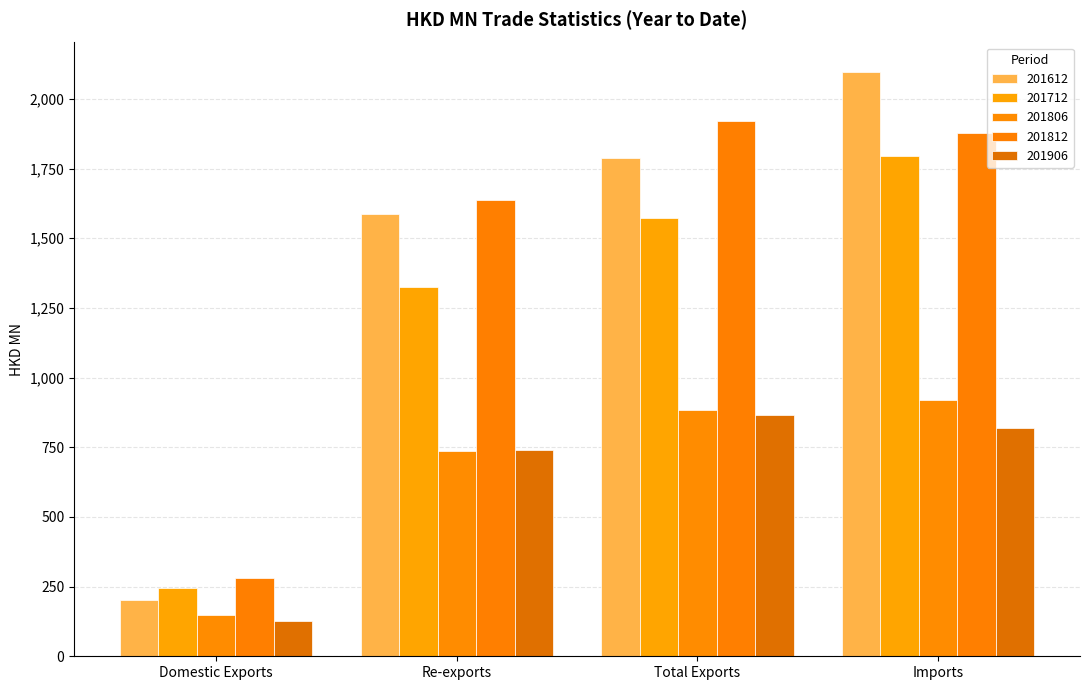

Which series has the largest total across all categories?

201812